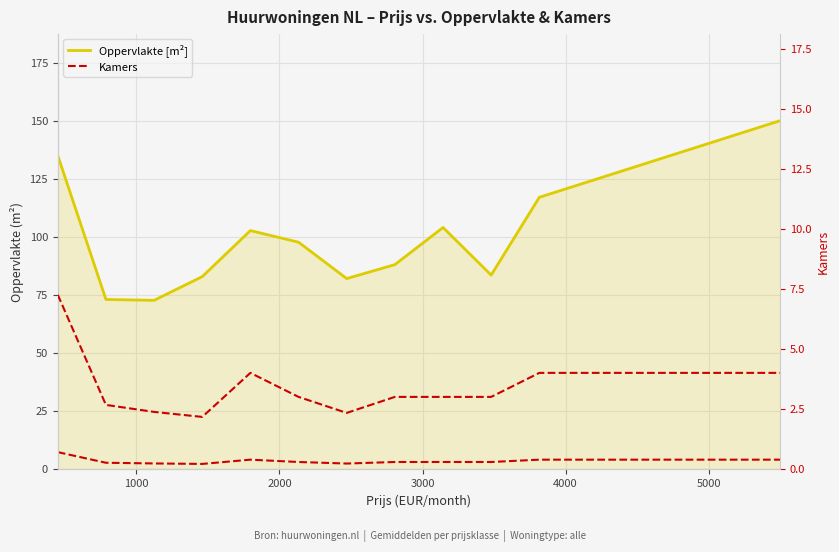

At how many categories does at least one series exceed 9?

12